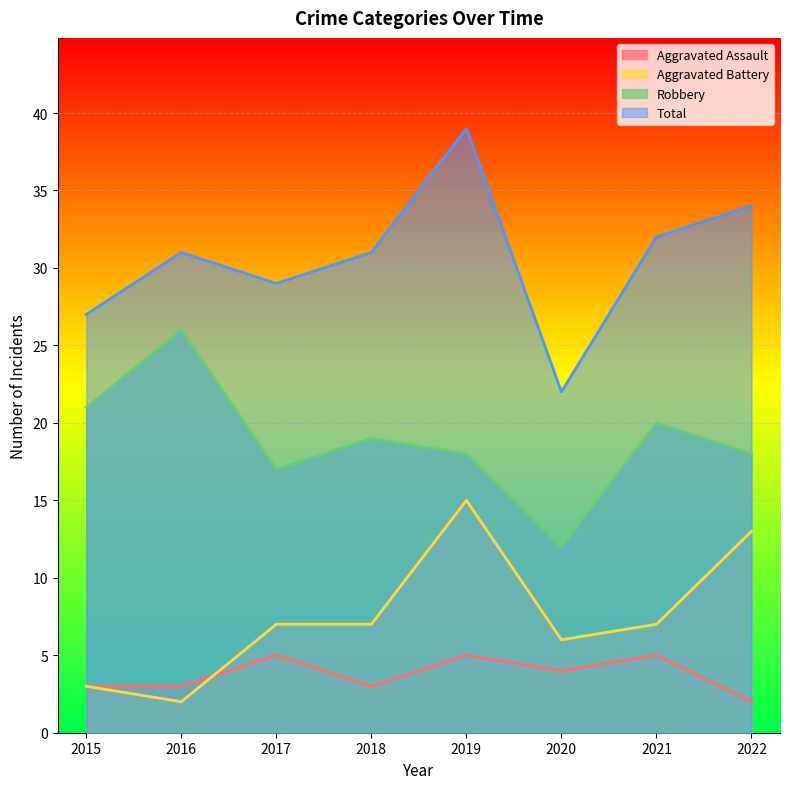

Which series changed the most between 2018 and 2020?

Total